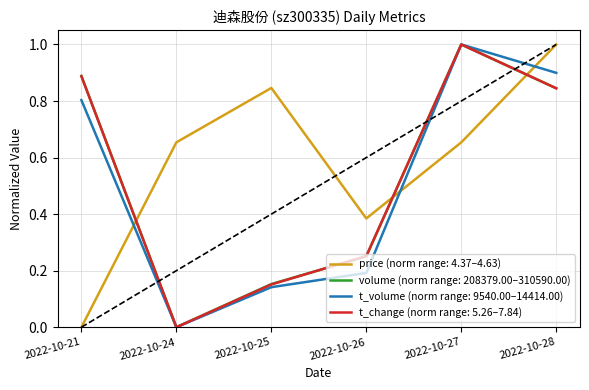

How many lines are shown in the chart?

4